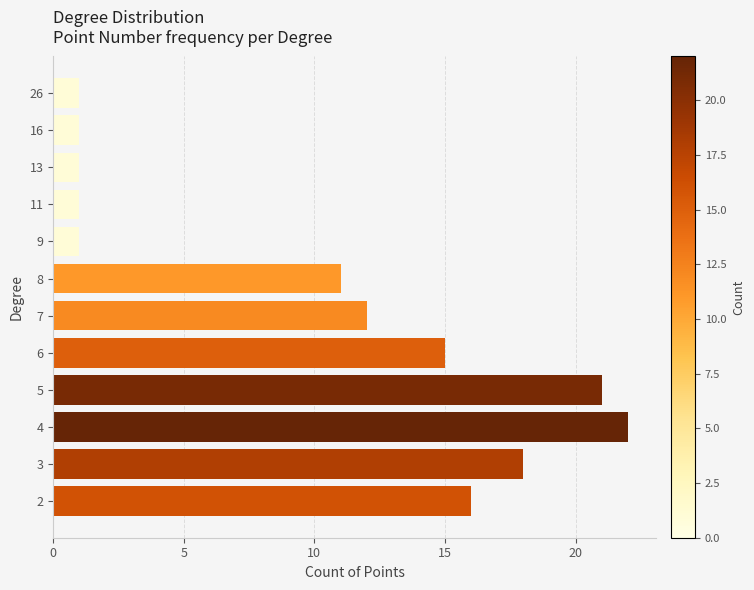

Which category has the highest value across all series?

4